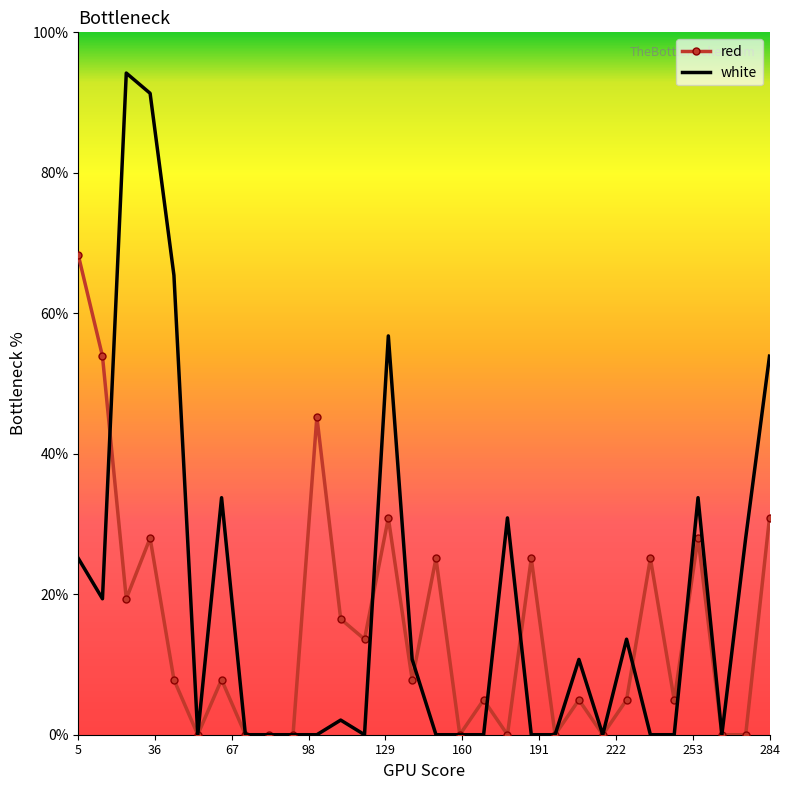

After their last crossing, which series has the higher values: white or red?

white